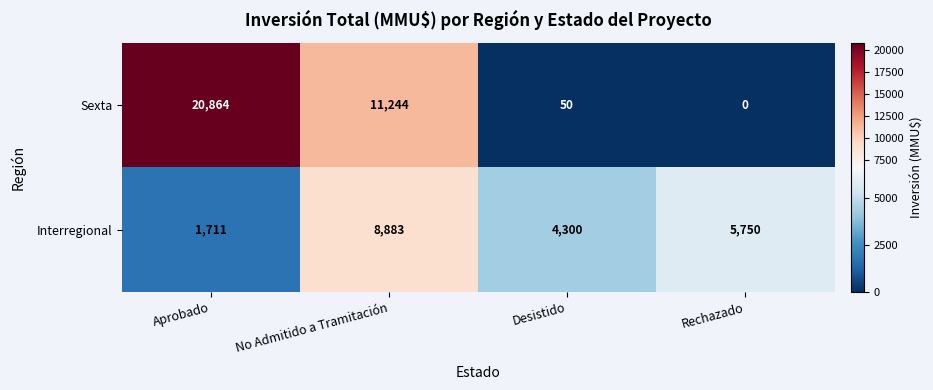

How many data points does each series have?

4